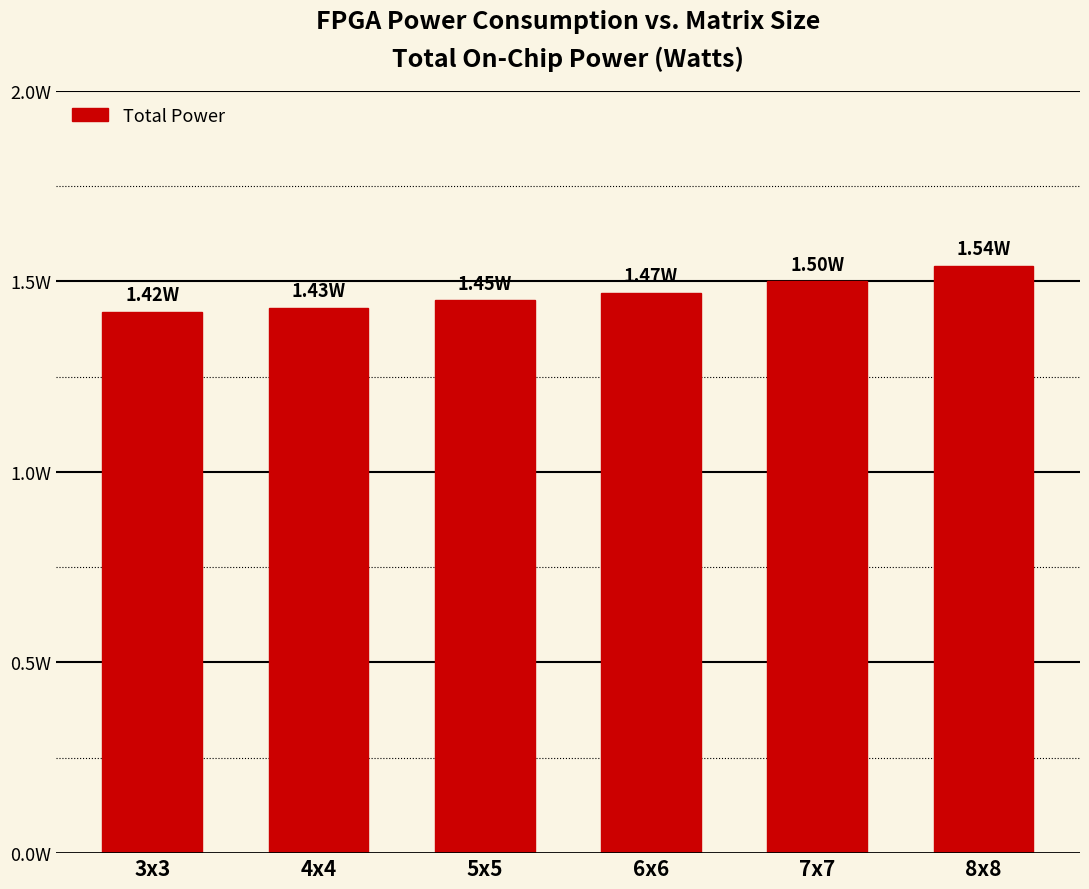

What is the greatest value displayed?

1.5